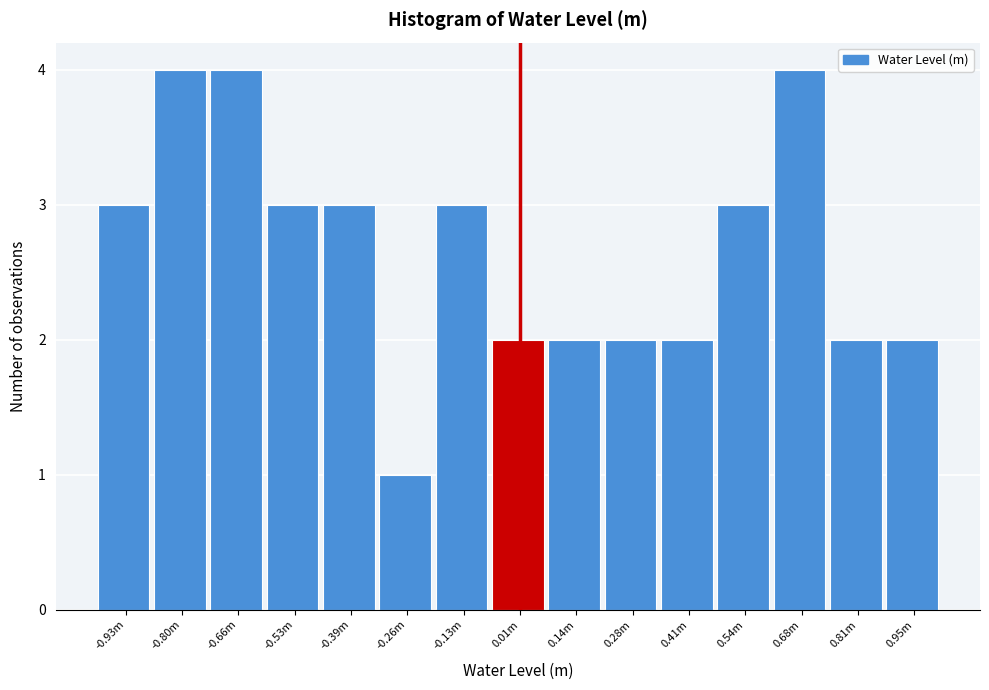

Reading right to left, list all the values displayed in this chart.

0.95m=2	0.81m=2	0.68m=4	0.54m=3	0.41m=2	0.28m=2	0.14m=2	0.01m=2	-0.13m=3	-0.26m=1	-0.39m=3	-0.53m=3	-0.66m=4	-0.80m=4	-0.93m=3